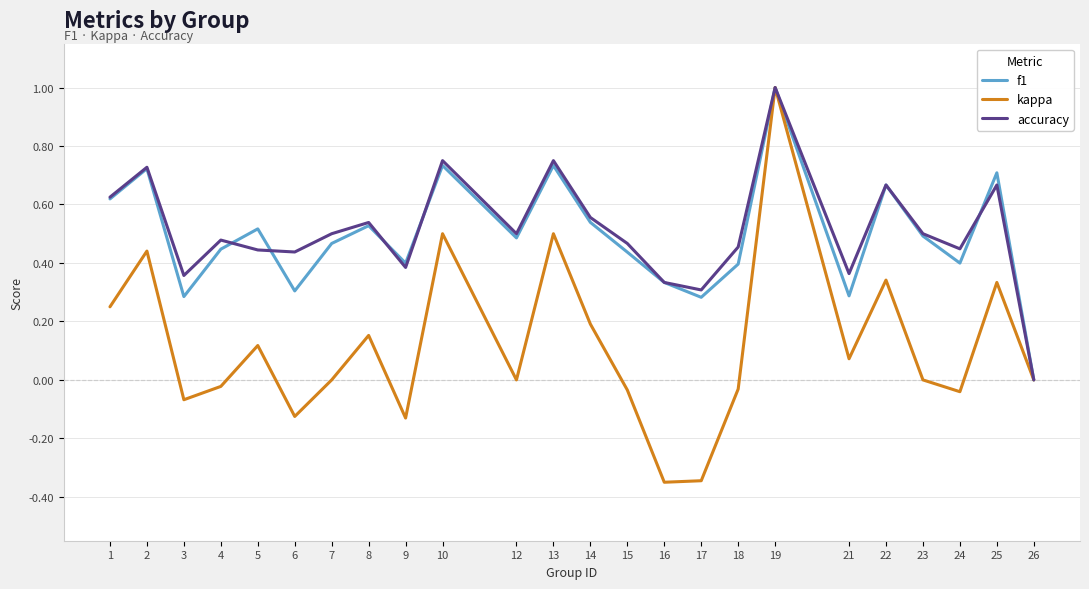

The f1 series shows 0.3 at 6. True or false?

True